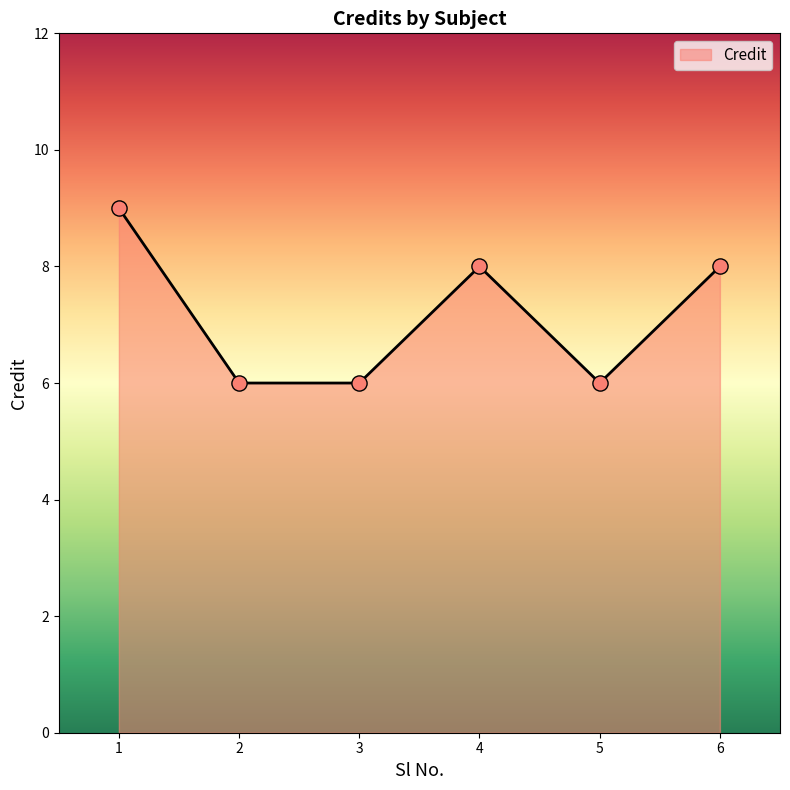

Approximately how many times larger is the value at 4 compared to 2?

1.3